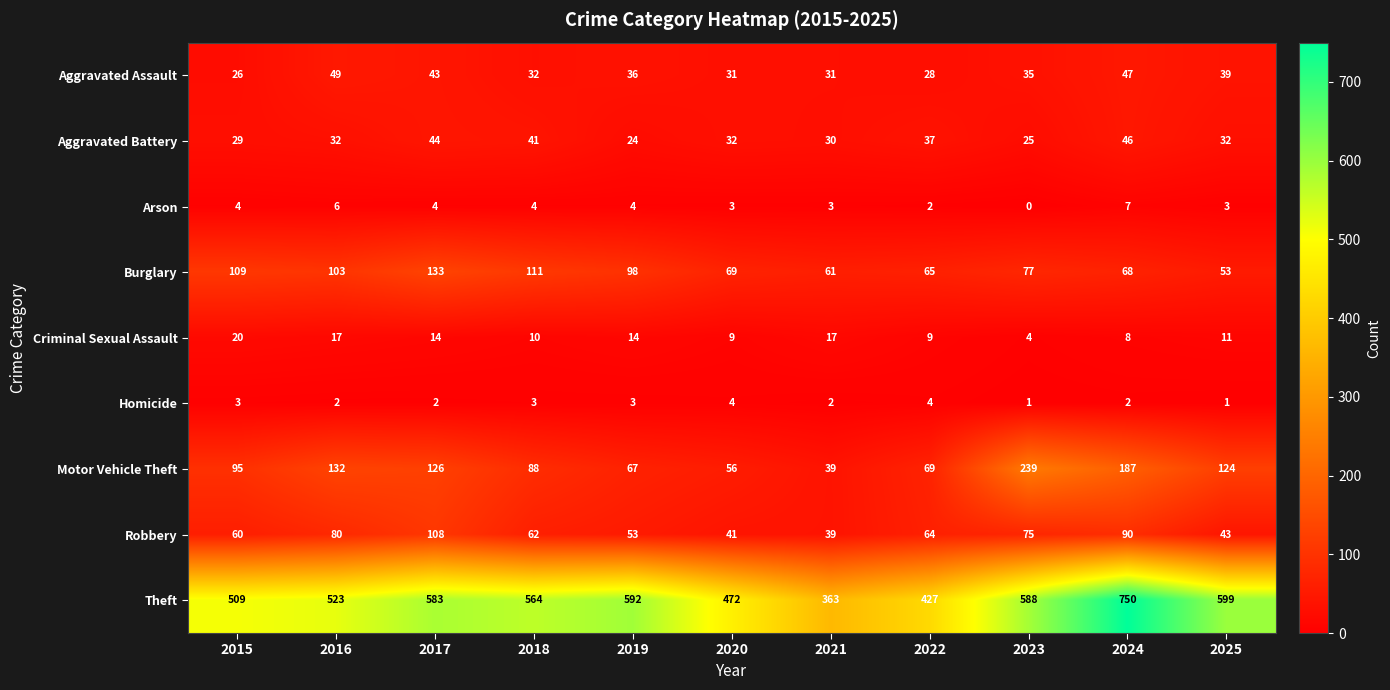

List the series in order of their peak value, highest first.

Theft, Motor Vehicle Theft, Burglary, Robbery, Aggravated Assault, Aggravated Battery, Criminal Sexual Assault, Arson, Homicide